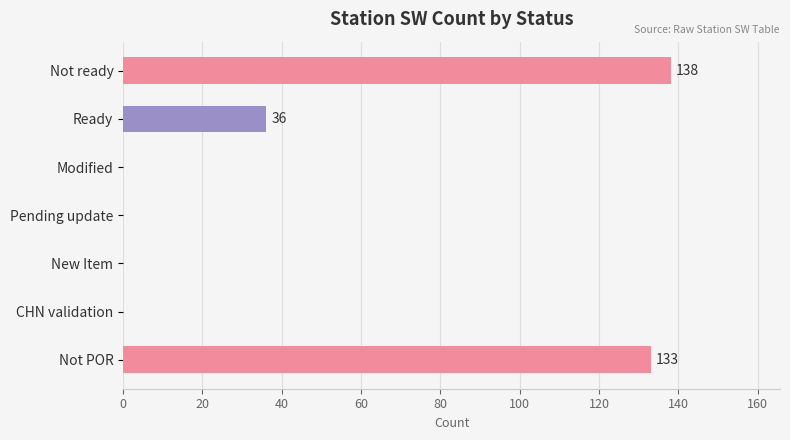

Reading bottom to top, extract all data points from this chart.

Not POR=133	CHN validation=0	New Item=0	Pending update=0	Modified=0	Ready=36	Not ready=138